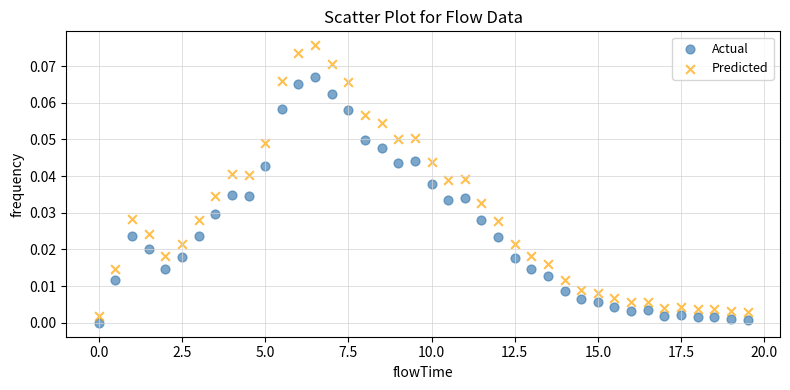

What are all the series names shown in the legend?

Actual, Predicted